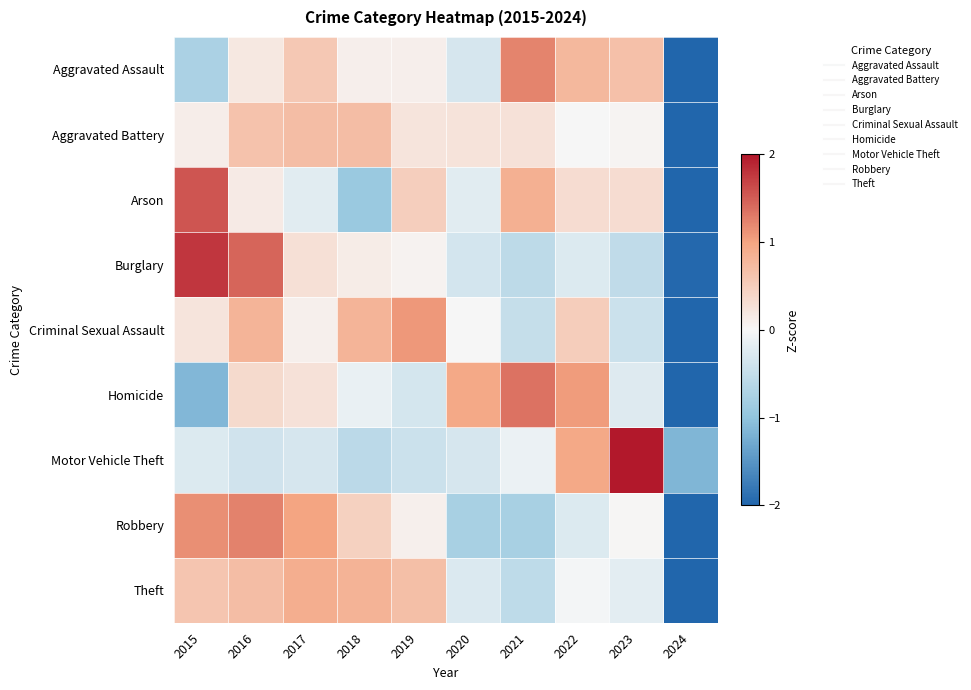

What is the maximum value shown in the chart?

2.6